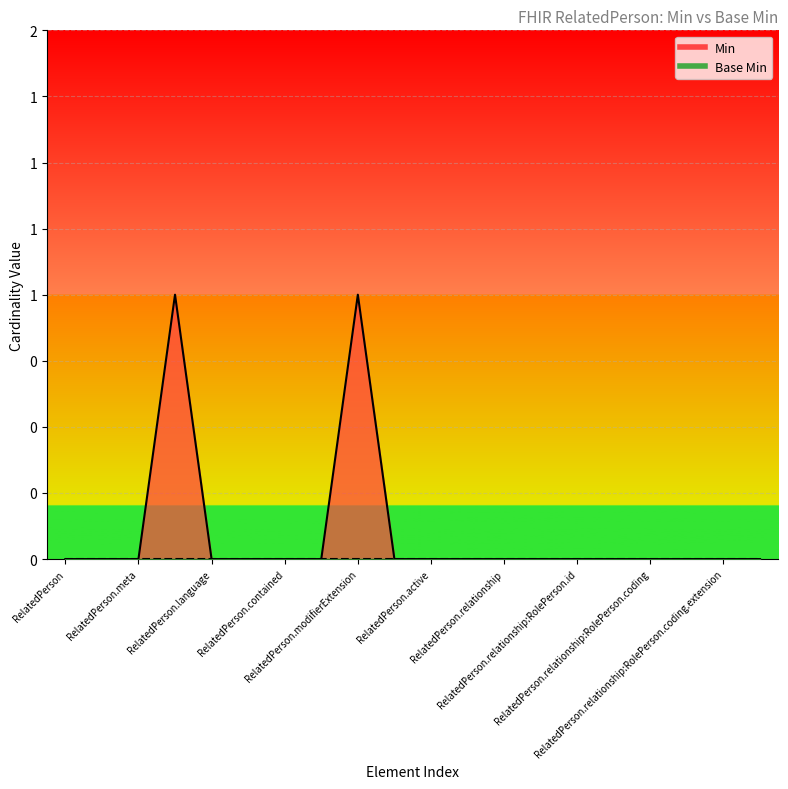

How many positive values are there?

2